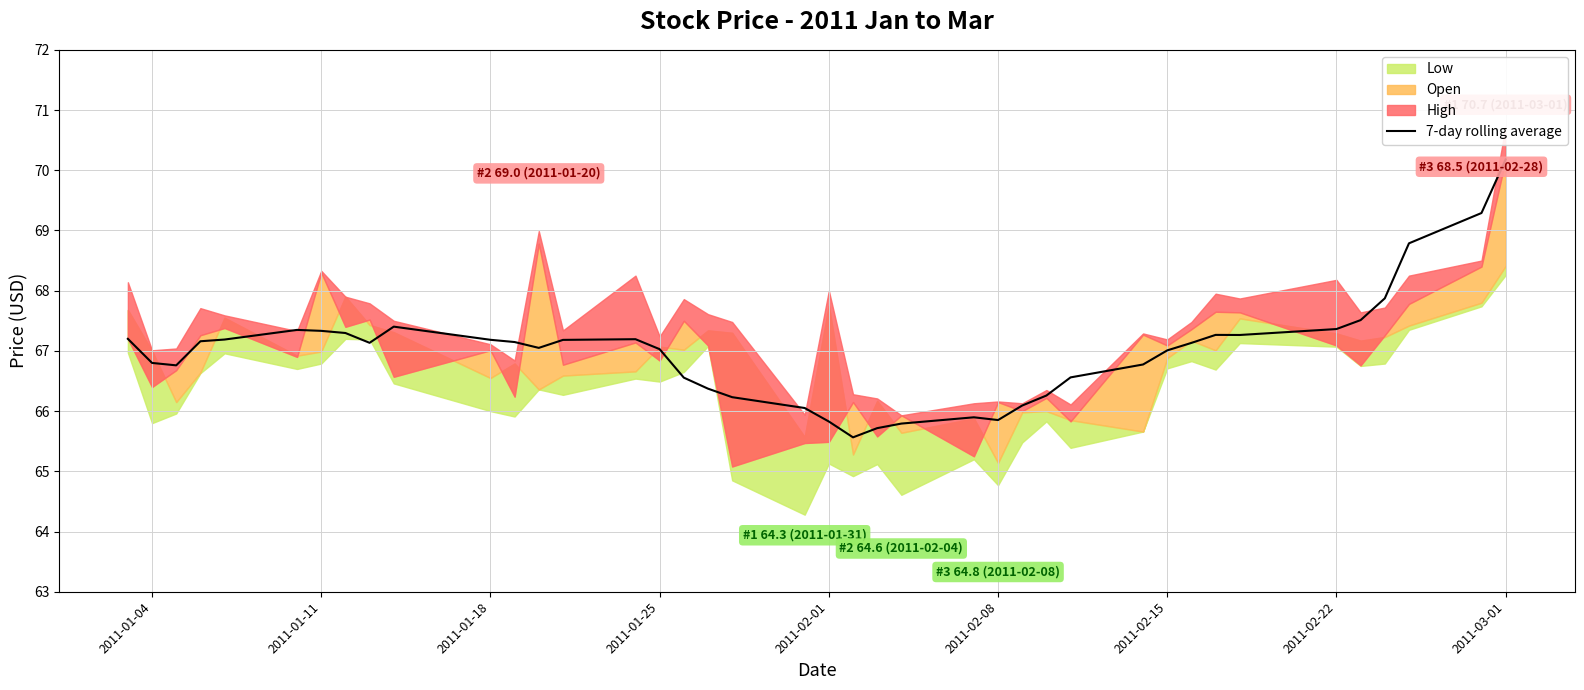

How many lines are shown in the chart?

1